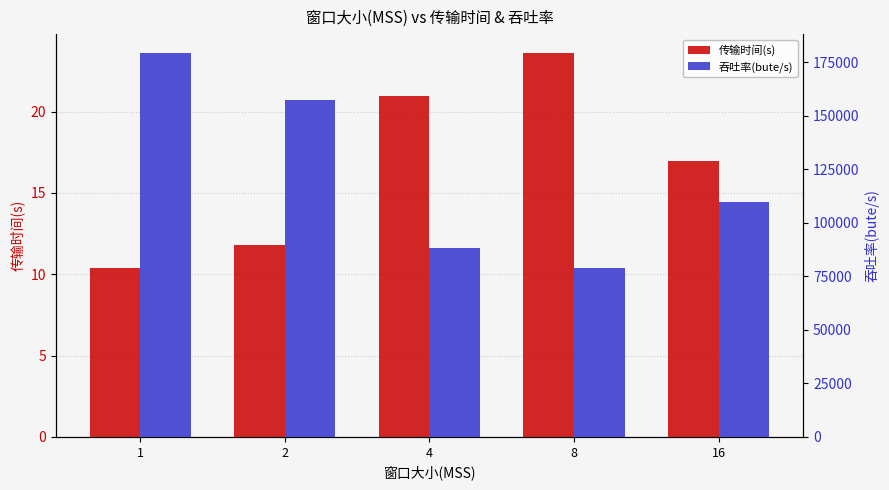

What is the average value of the 吞吐率(bute/s) series?

122723.7